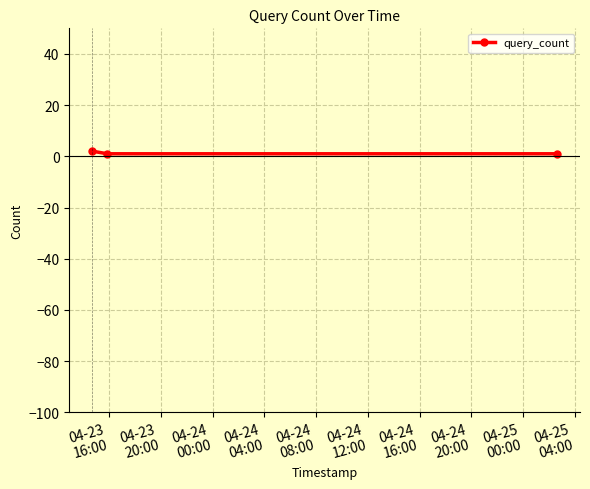

What is the sum of all values?

4